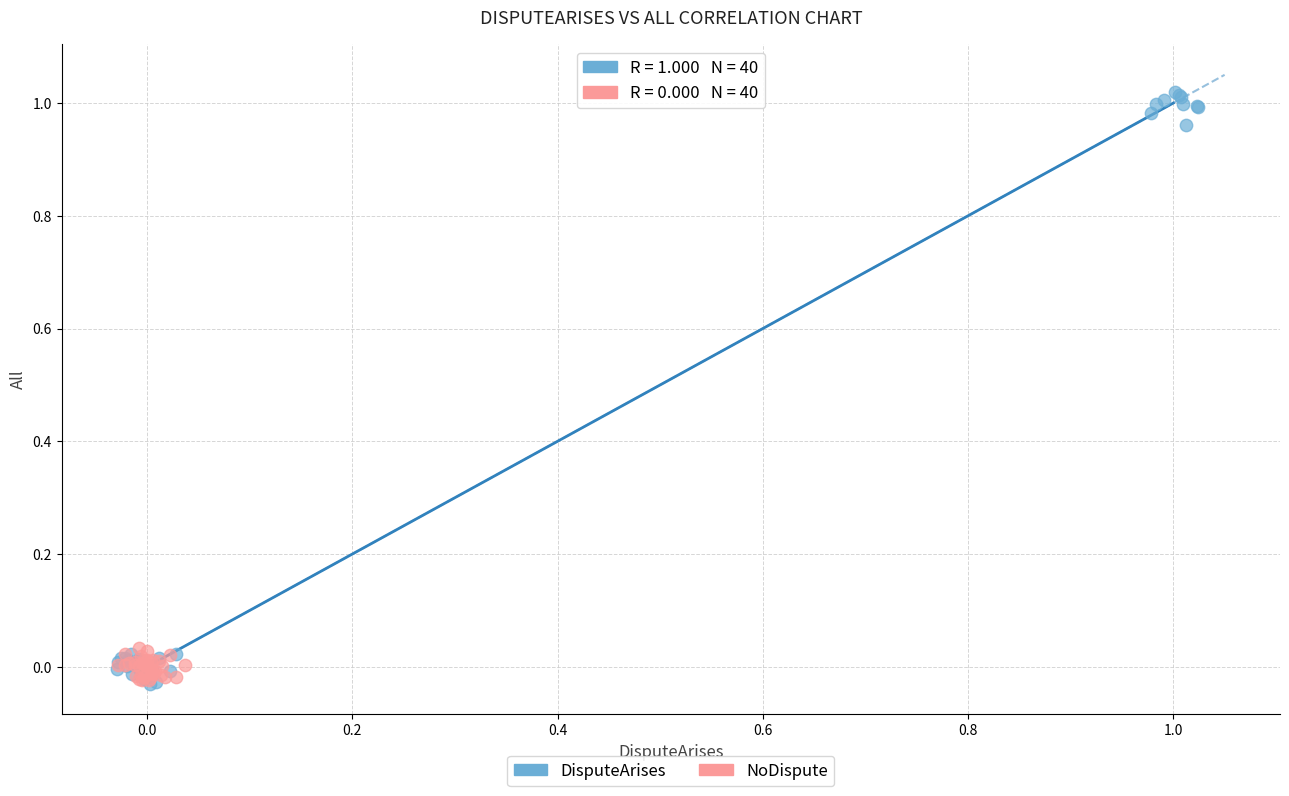

Which series contains the highest Y value?

DisputeArises